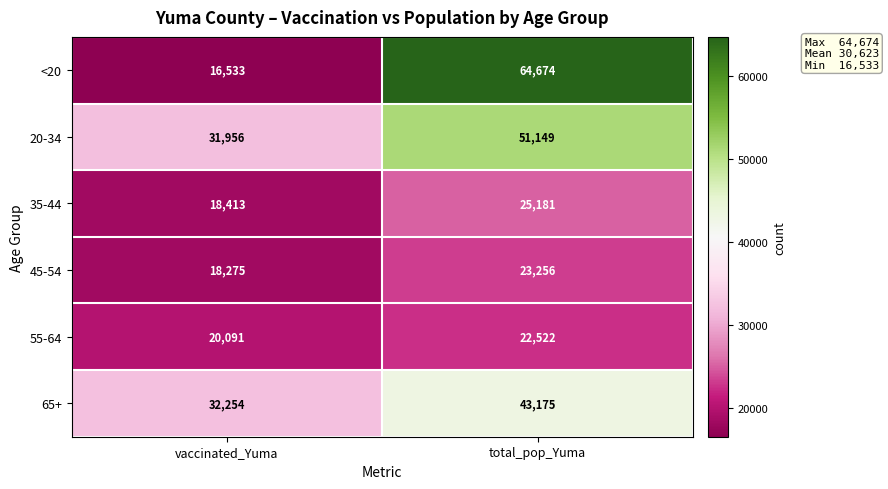

Reading left to right, list all the values displayed in this chart.

<20: 16533	64674
20-34: 31956	51149
35-44: 18413	25181
45-54: 18275	23256
55-64: 20091	22522
65+: 32254	43175